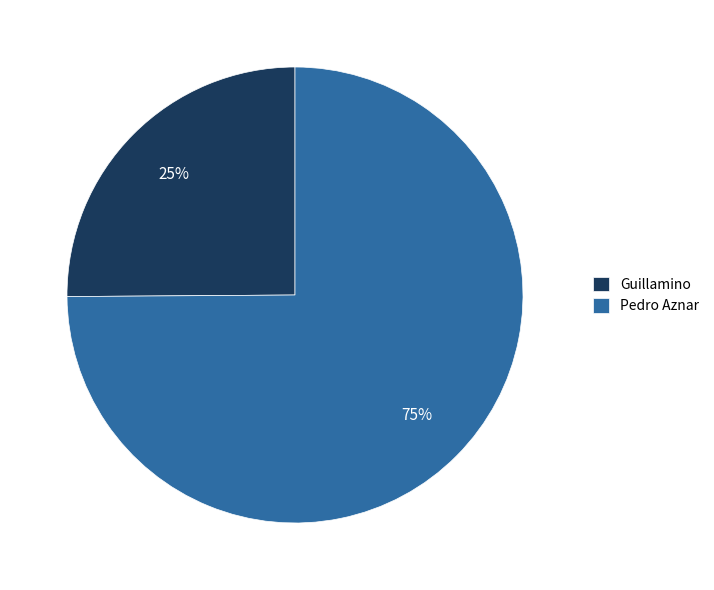

To the nearest percent, what portion does Pedro Aznar represent?

75%